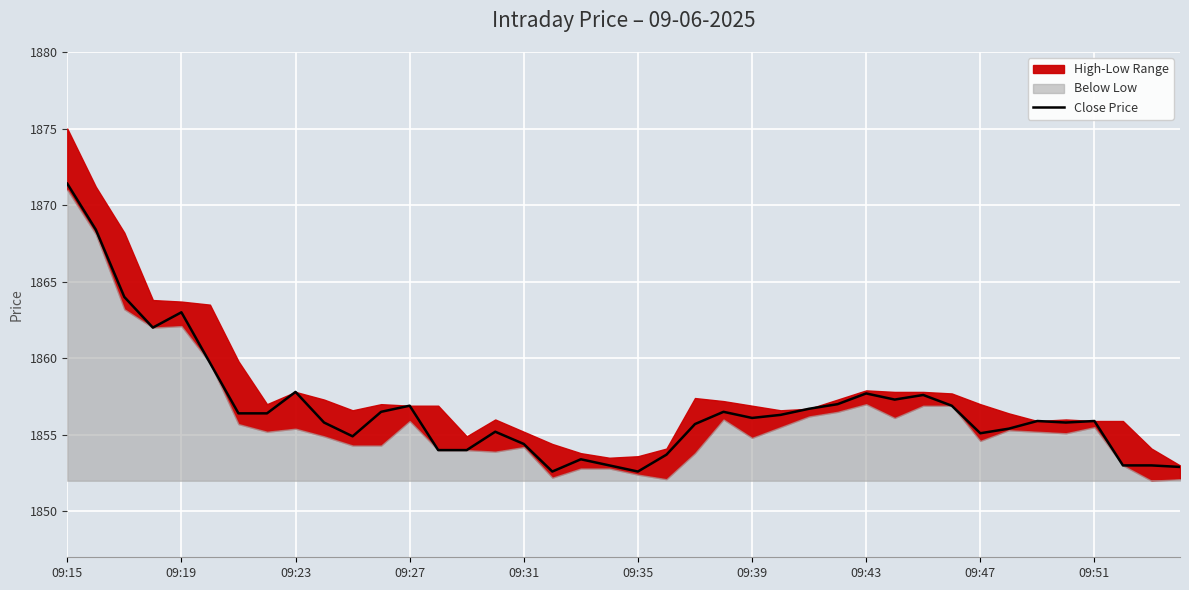

Count the number of categories in the chart.

40